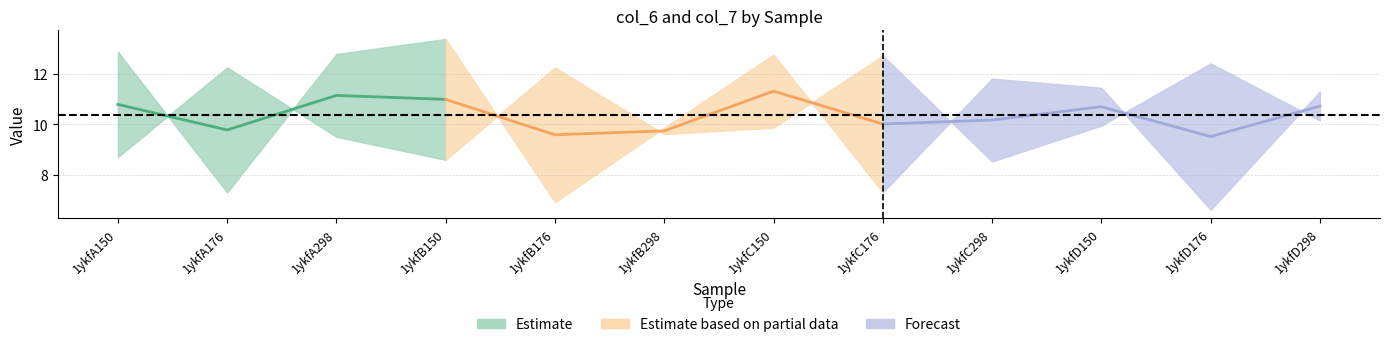

What is the smallest value displayed?

6.6